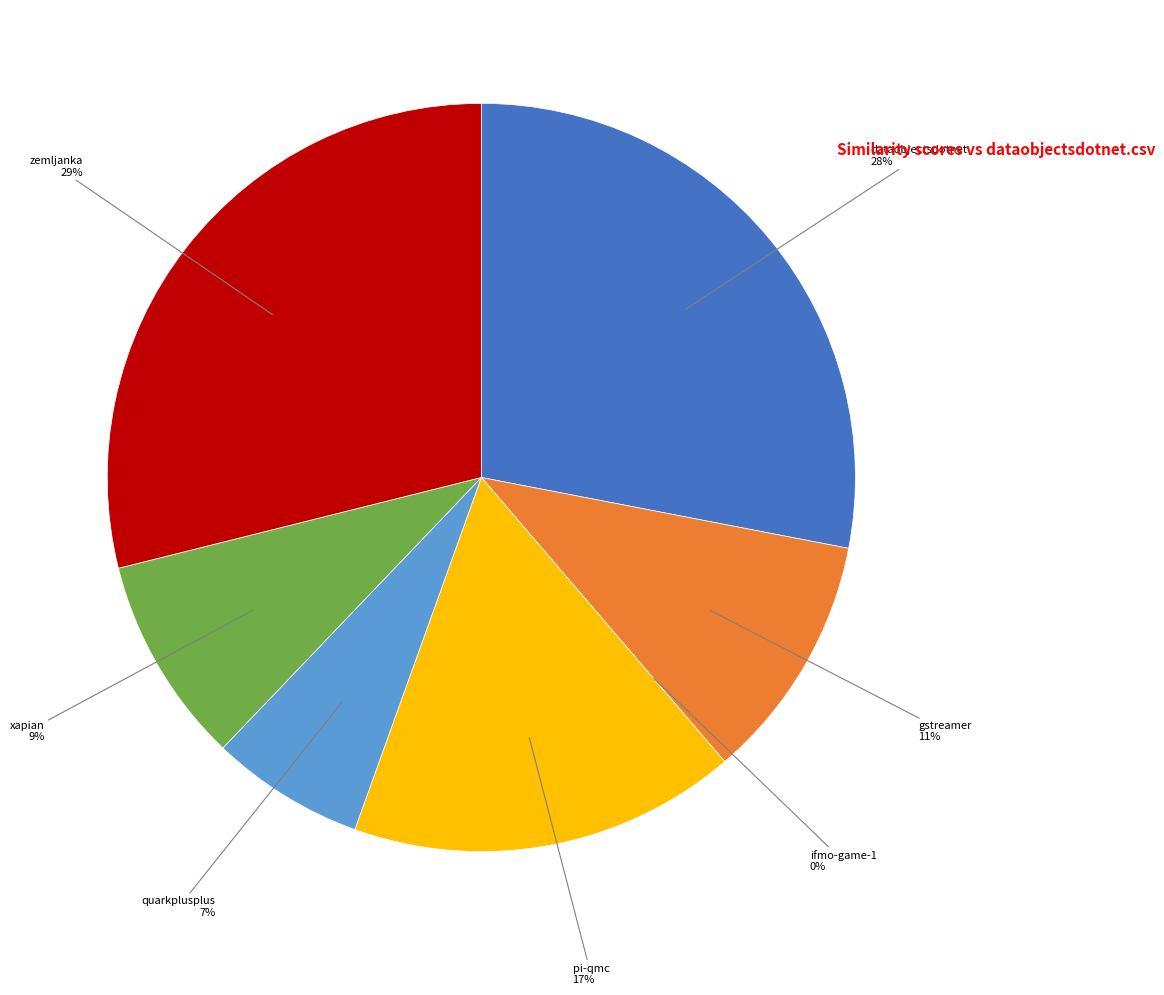

Which slice is the smallest?

ifmo-game-1.csv